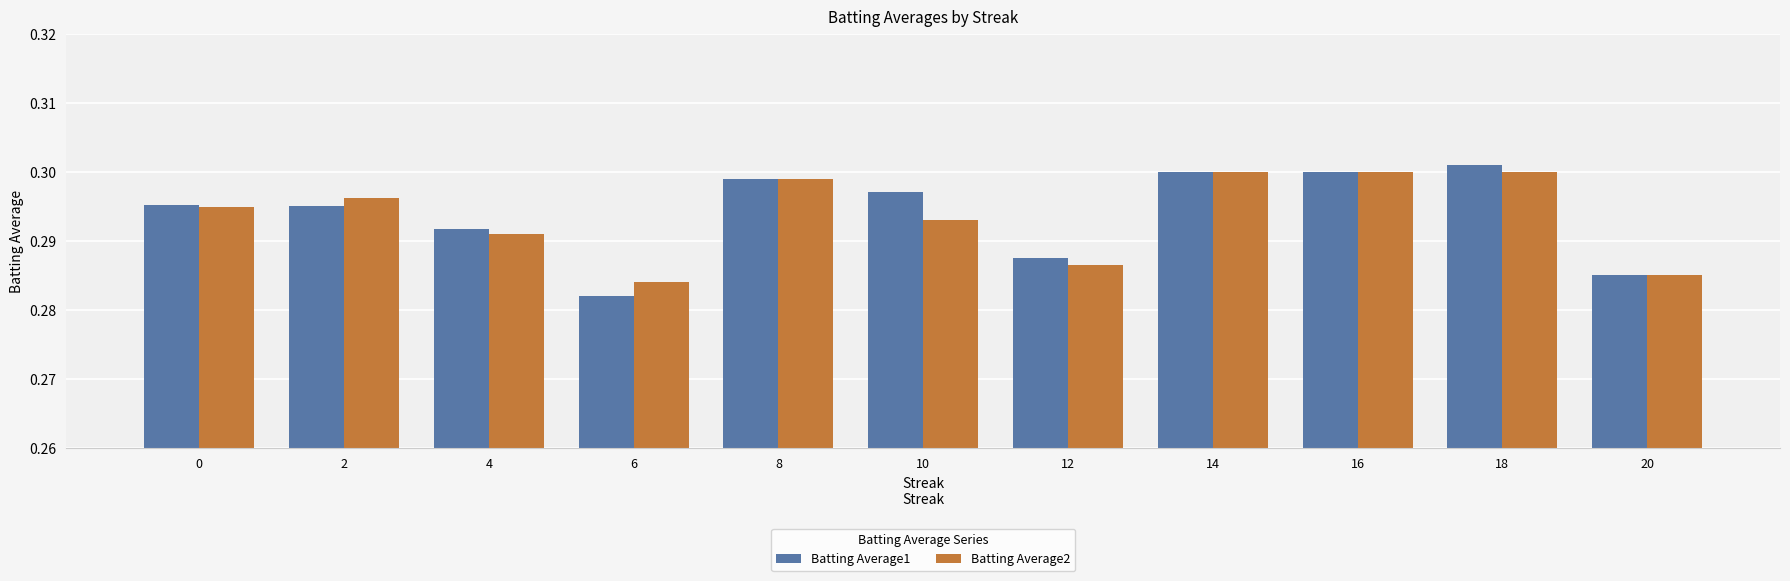

The Batting Average2 series shows 0.3 at 10. True or false?

True